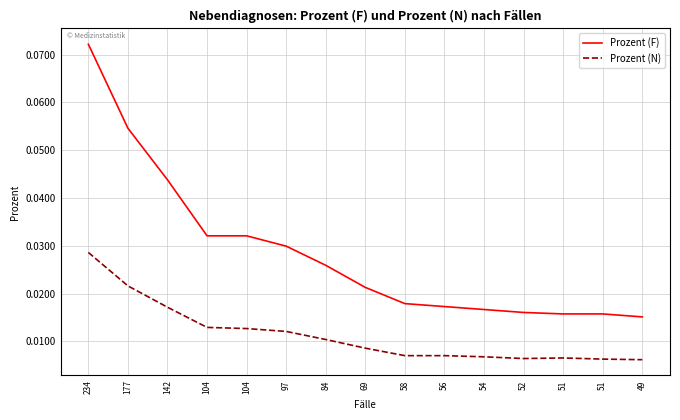

Which series has the widest spread of values?

Prozent (F)